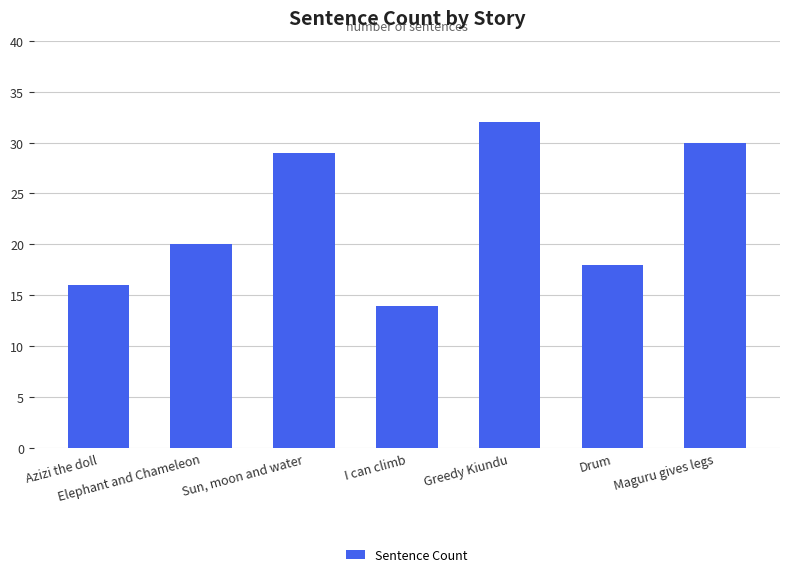

Reading left to right, extract all data points from this chart.

16	20	29	14	32	18	30